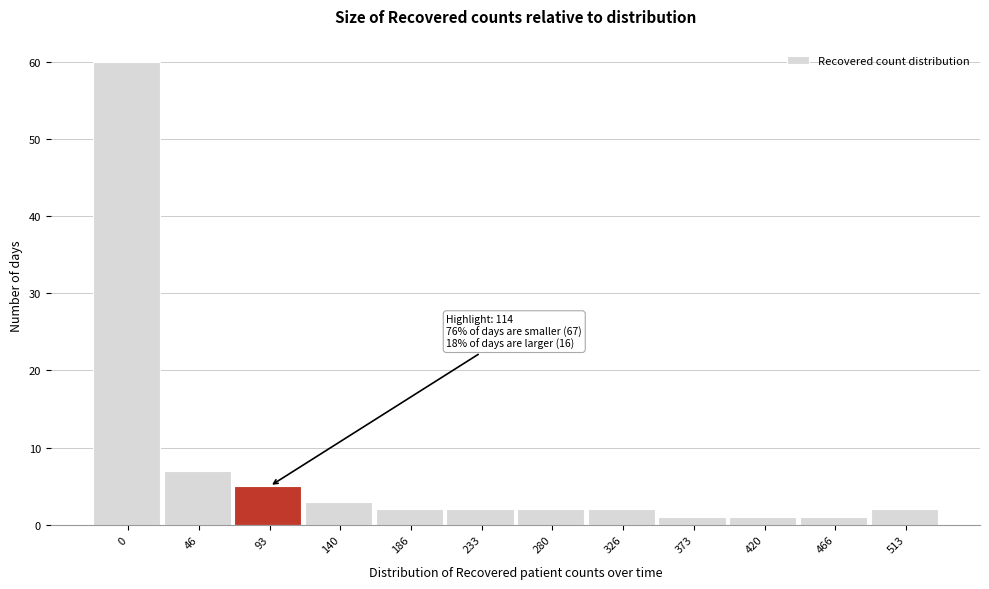

Reading left to right, list all the values displayed in this chart.

60	7	5	3	2	2	2	2	1	1	1	2